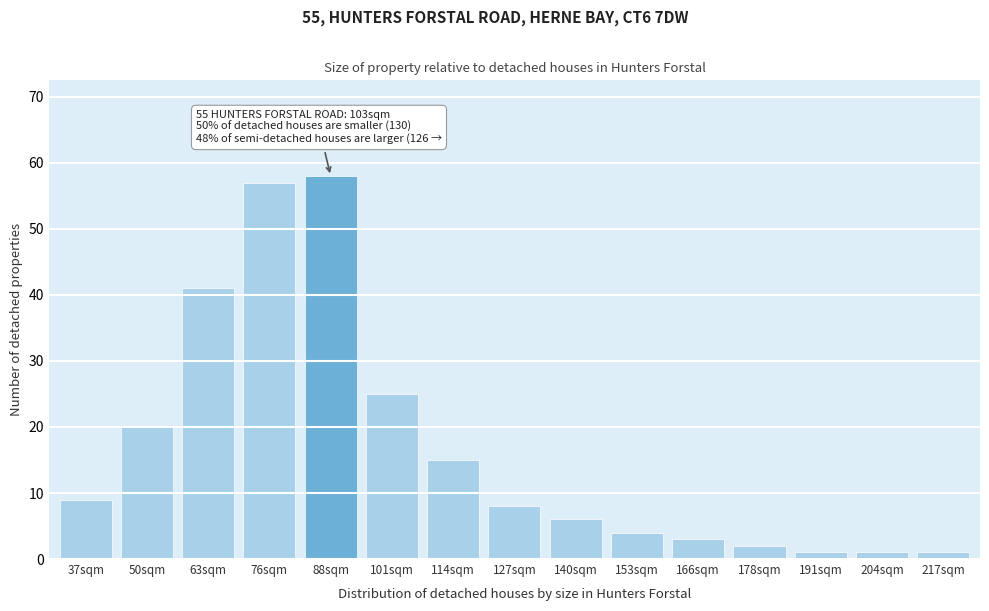

Reading left to right, extract all data points from this chart.

9	20	41	57	58	25	15	8	6	4	3	2	1	1	1